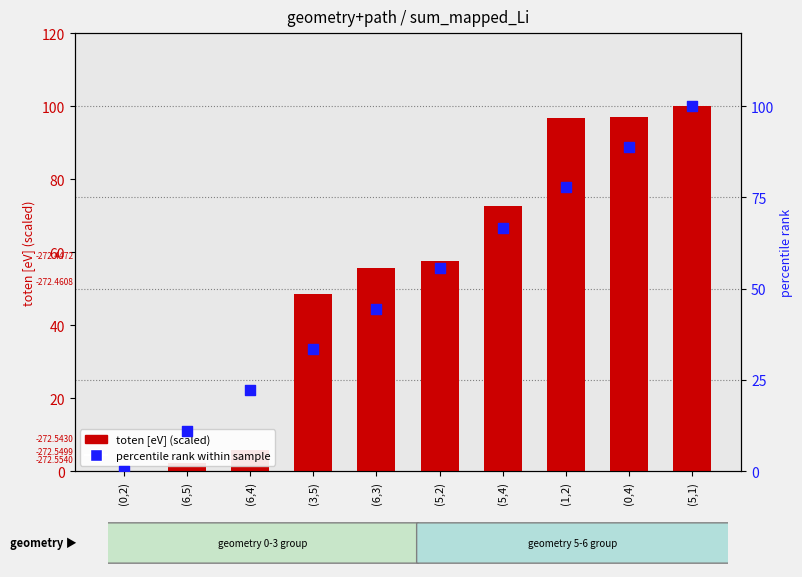

Which series reaches the maximum Y coordinate?

toten [eV] (scaled)